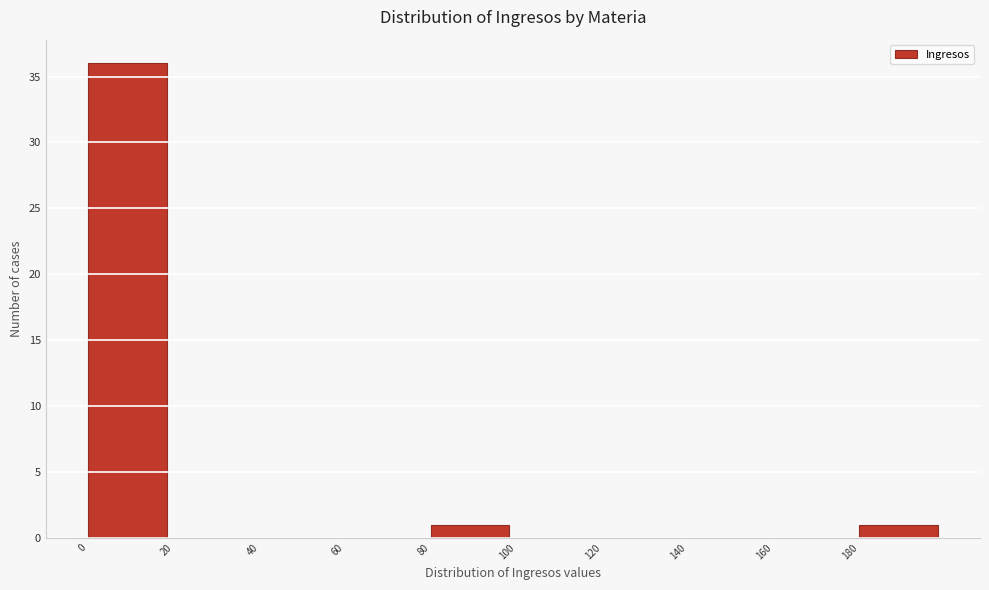

Reading left to right, list every bar in this chart as the range it spans on the x-axis followed by its height. The values are not printed on the chart, so give them approximately, as read against the axis.

0 to 20: 36
20 to 40: 0
40 to 60: 0
60 to 80: 0
80 to 100: 1
100 to 120: 0
120 to 140: 0
140 to 160: 0
160 to 180: 0
180 to 200: 1